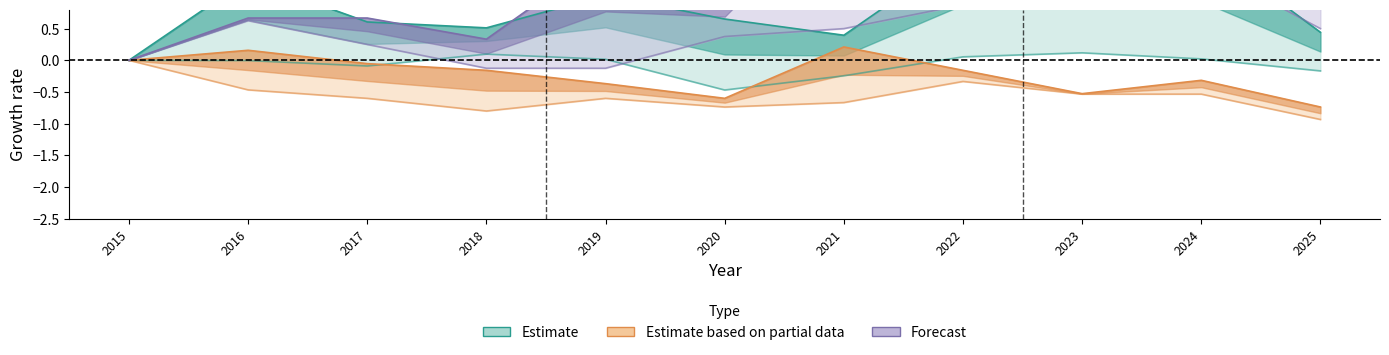

Does the chart have visible grid lines?

No